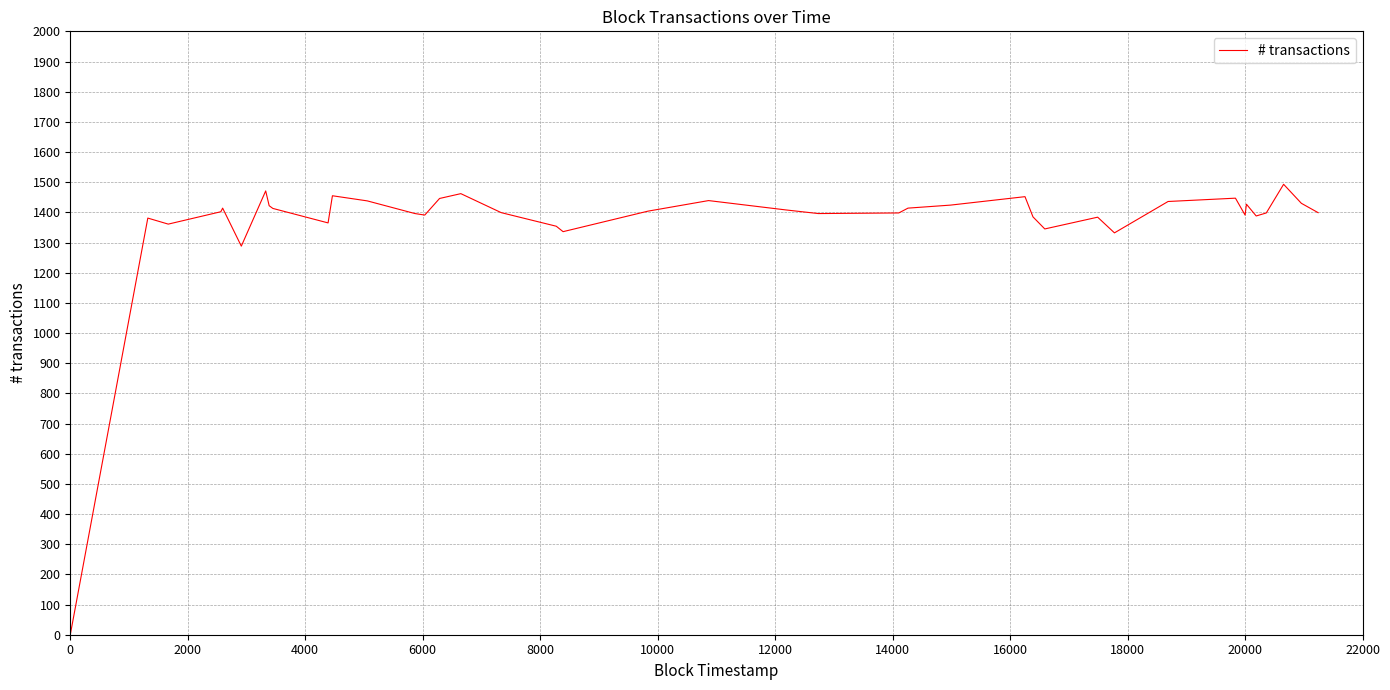

What is the difference between the maximum and minimum values?

1493